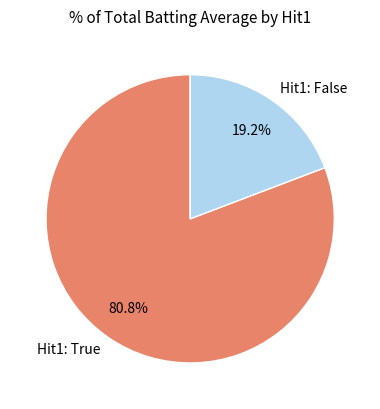

What is the total percentage of Hit1: False and Hit1: True?

100.0%